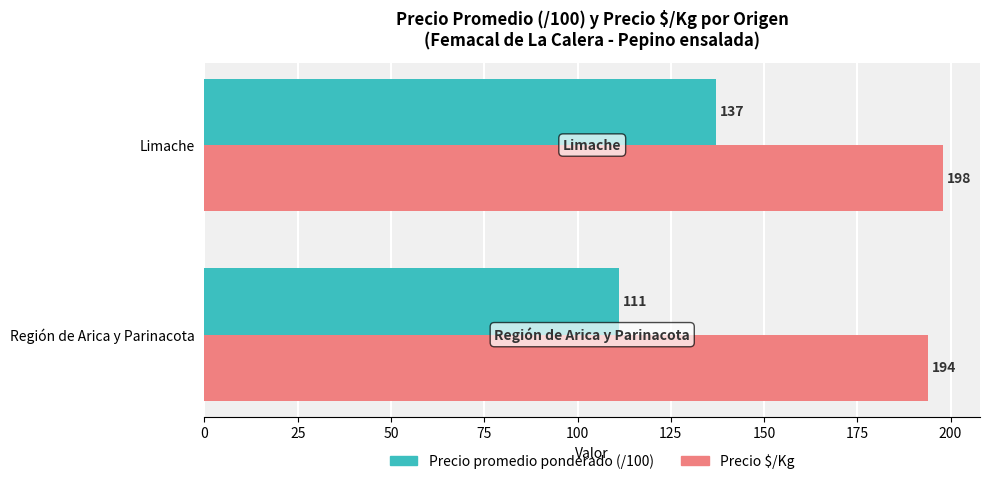

Is it true that Precio promedio ponderado (/100) equals 29.9 at Limache?

False